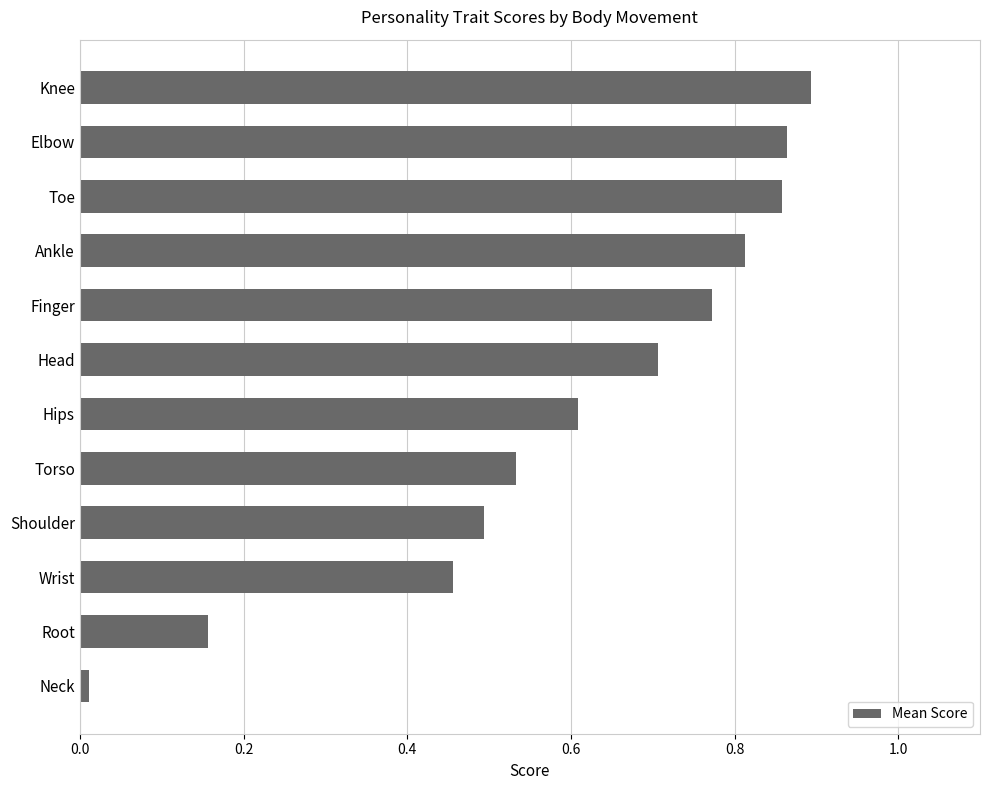

What is the change in value from Root to Wrist?

+0.3